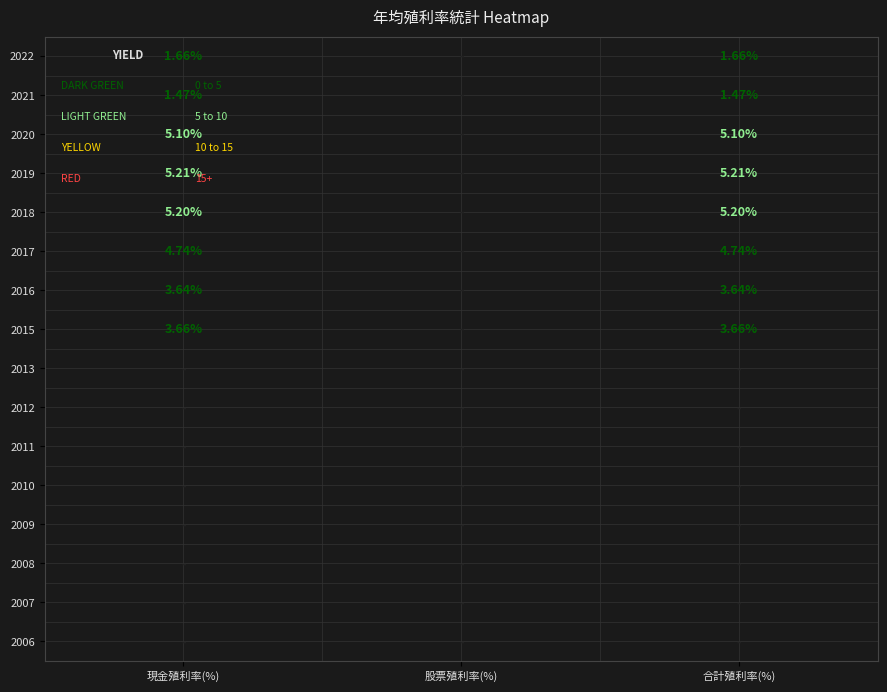

How many categories are shown in the chart?

3